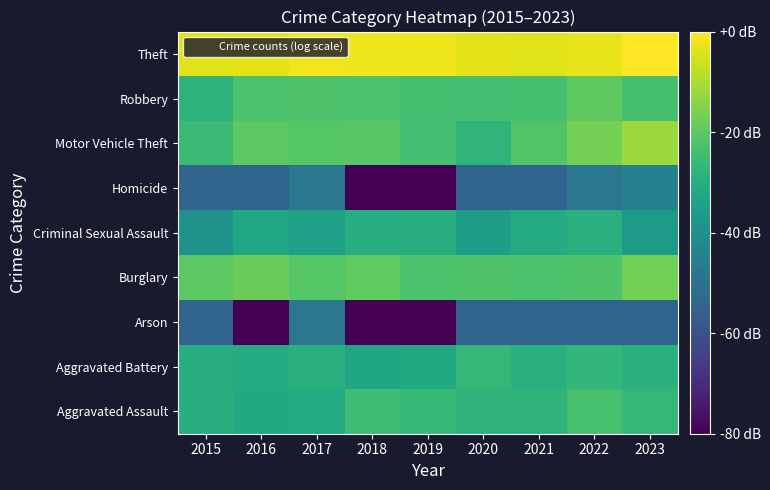

Reading left to right, extract all data points from this chart.

Aggravated Assault: 2015=-29.7	2016=-31.4	2017=-30.8	2018=-24.8	2019=-26.4	2020=-27.9	2021=-27.9	2022=-23.2	2023=-26.7
Aggravated Battery: 2015=-30.3	2016=-30.8	2017=-29.2	2018=-32.8	2019=-31.4	2020=-26.7	2021=-29.2	2022=-27.1	2023=-28.8
Arson: 2015=-54.4	2016=-254.4	2017=-48.3	2018=-254.4	2019=-254.4	2020=-54.4	2021=-54.4	2022=-54.4	2023=-54.4
Burglary: 2015=-20.2	2016=-18.0	2017=-21.1	2018=-19.5	2019=-22.5	2020=-21.9	2021=-22.5	2022=-21.9	2023=-17.0
Criminal Sexual Assault: 2015=-38.8	2016=-32.1	2017=-34.4	2018=-30.3	2019=-29.7	2020=-35.3	2021=-30.8	2022=-29.2	2023=-36.3
Homicide: 2015=-54.4	2016=-54.4	2017=-48.3	2018=-254.4	2019=-254.4	2020=-54.4	2021=-54.4	2022=-48.3	2023=-44.8
Motor Vehicle Theft: 2015=-25.4	2016=-20.0	2017=-21.1	2018=-20.7	2019=-24.0	2020=-27.5	2021=-21.7	2022=-16.7	2023=-12.0
Robbery: 2015=-28.3	2016=-22.5	2017=-22.3	2018=-22.5	2019=-23.7	2020=-24.0	2021=-23.5	2022=-19.9	2023=-23.7
Theft: 2015=-3.9	2016=-3.4	2017=-1.7	2018=-2.2	2019=-1.9	2020=-3.3	2021=-3.8	2022=-3.0	2023=0.0